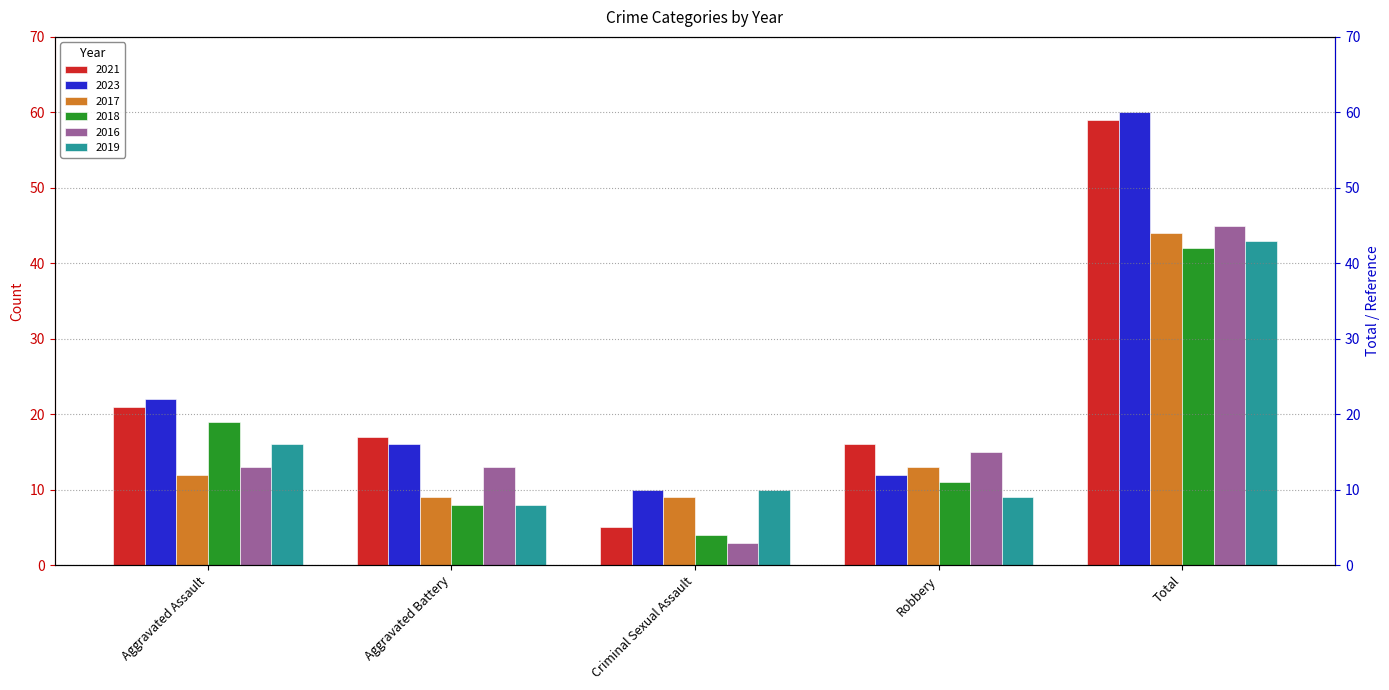

Which series has the largest total across all categories?

2023